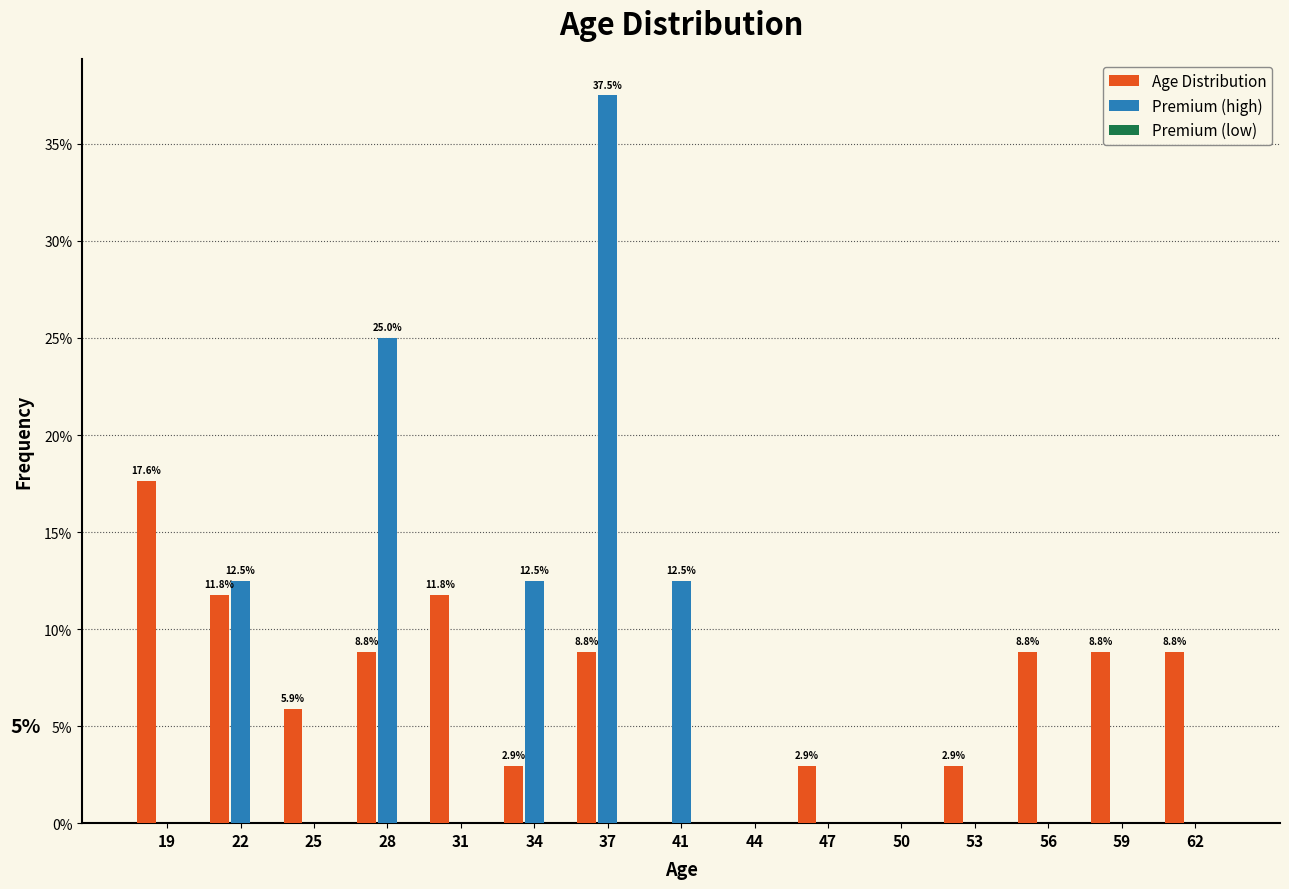

The Premium (high) series shows 17.5 at 25. True or false?

False